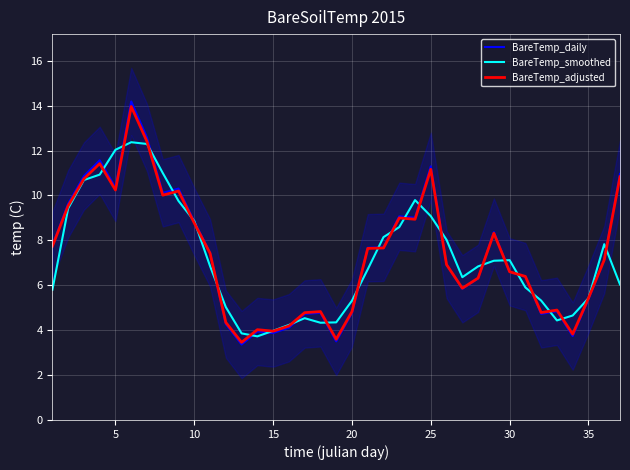

Reading right to left, transcribe all the data shown in this chart.

BareTemp_daily: 11.0	7.1	5.4	3.7	4.8	4.7	6.4	6.6	8.4	6.3	5.8	6.9	11.3	9.0	9.1	7.7	7.7	4.8	3.5	4.8	4.7	4.1	3.9	3.9	3.4	4.3	7.4	8.8	10.3	10.1	12.6	14.2	10.4	11.6	10.9	9.6	7.8
BareTemp_smoothed: 6.0	7.8	5.4	4.7	4.4	5.3	5.9	7.1	7.1	6.8	6.4	8.0	9.1	9.8	8.6	8.1	6.7	5.3	4.3	4.3	4.5	4.2	4.0	3.7	3.9	5.0	6.9	8.9	9.8	11.0	12.3	12.4	12.0	10.9	10.7	9.4	5.8
BareTemp_adjusted: 10.8	7.1	5.4	3.8	4.9	4.8	6.4	6.6	8.3	6.3	5.9	6.9	11.2	8.9	9.0	7.7	7.6	4.8	3.6	4.8	4.8	4.2	4.0	4.0	3.5	4.3	7.4	8.8	10.2	10.0	12.4	14.0	10.2	11.4	10.7	9.5	7.7